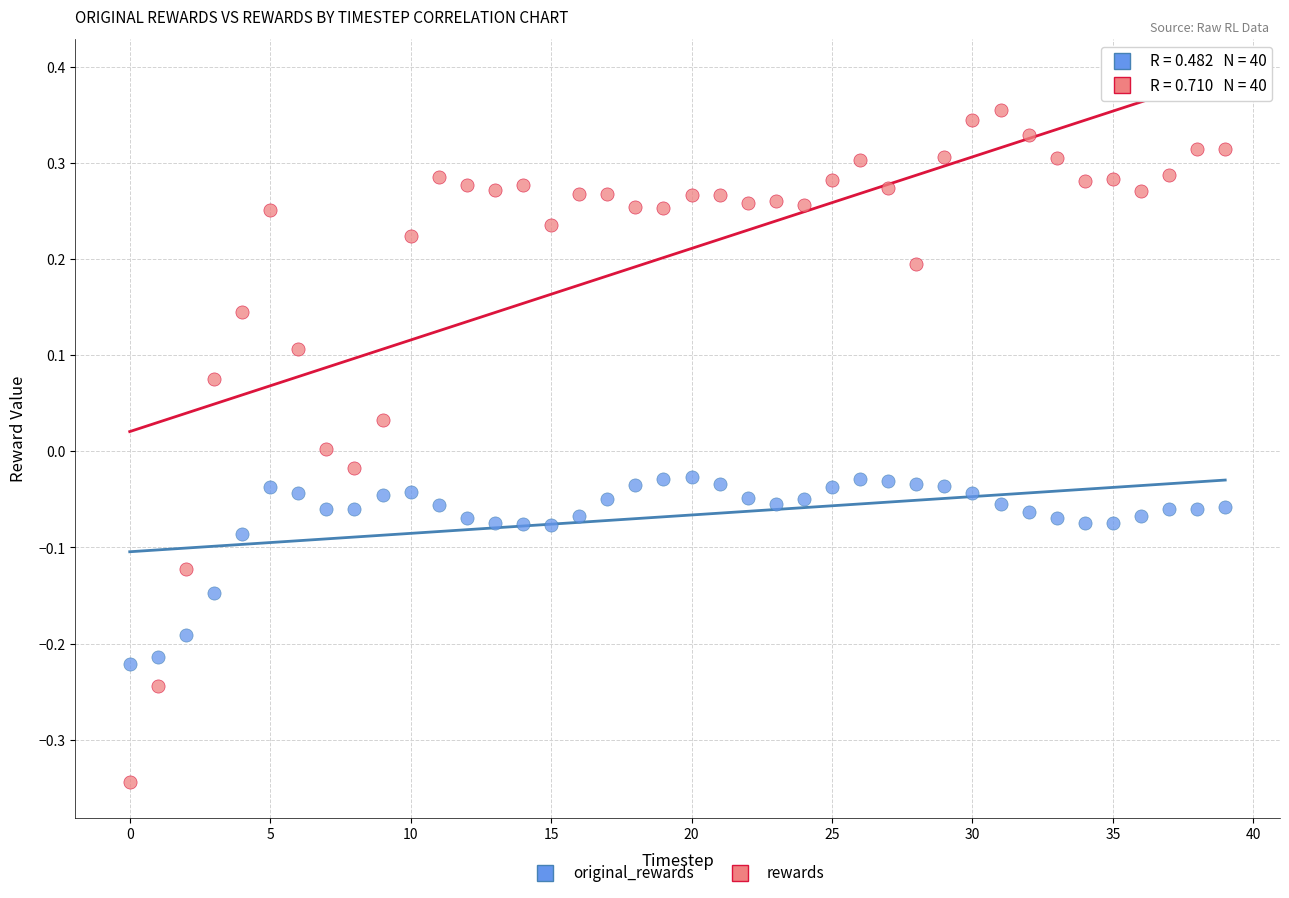

Which series reaches the maximum Y coordinate?

rewards